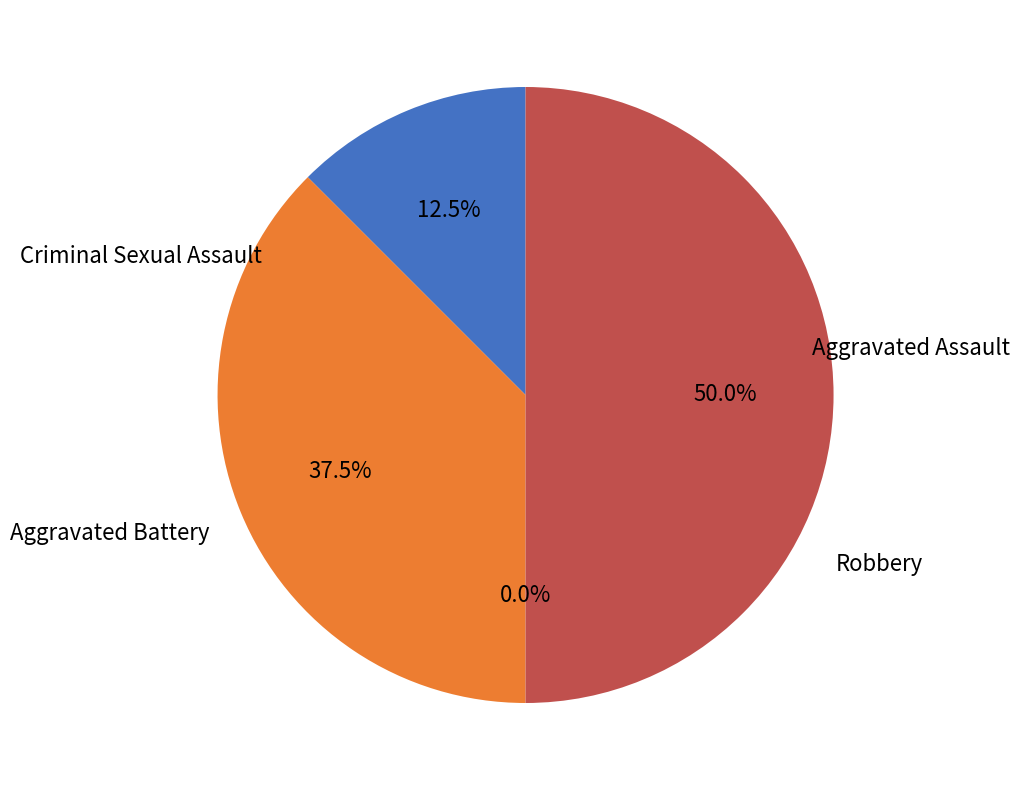

Is there any slice that represents more than half of the pie?

No